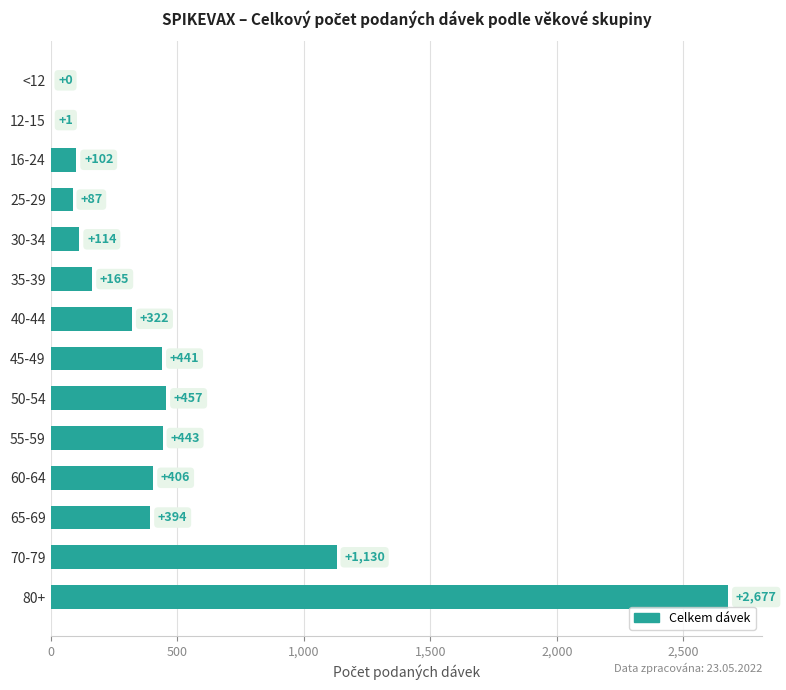

The chart shows a value of 1981 at 70-79. True or false?

False